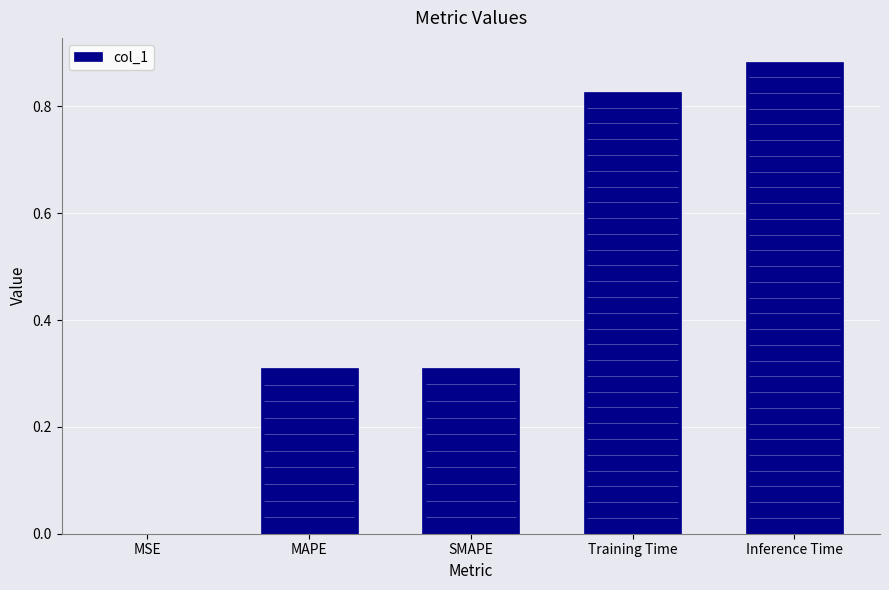

Rank the categories by value from highest to lowest.

Inference Time, Training Time, SMAPE, MAPE, MSE